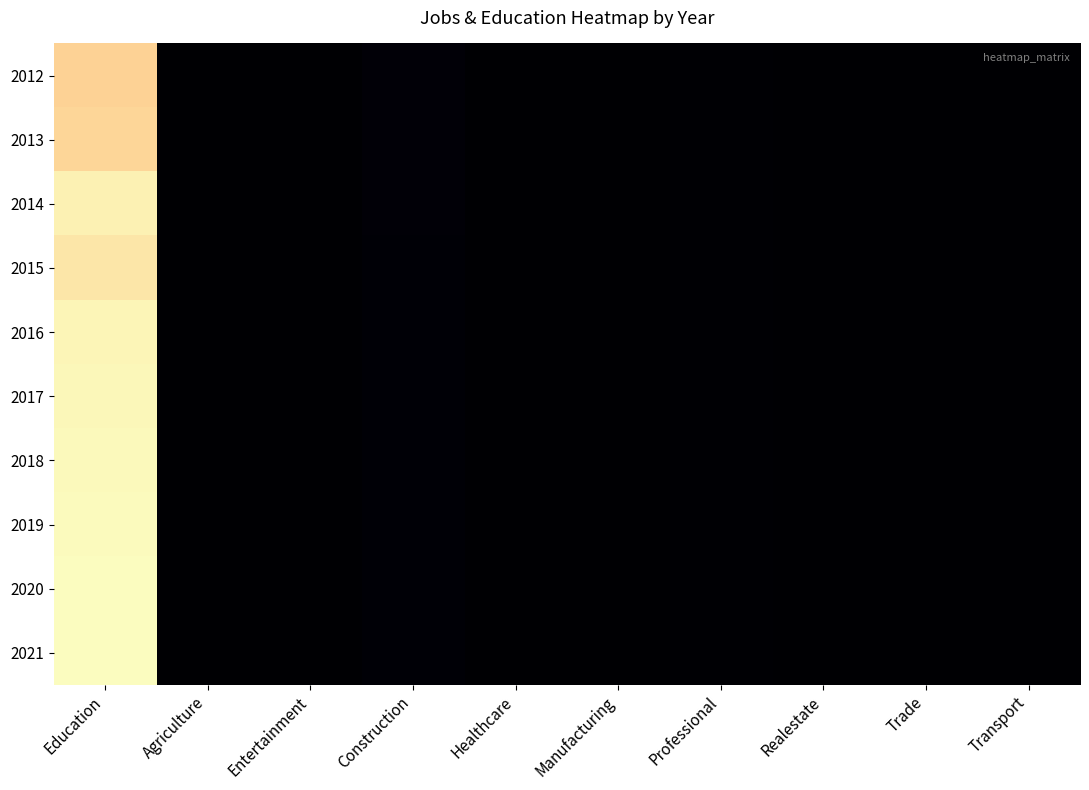

How many categories are shown in the chart?

10